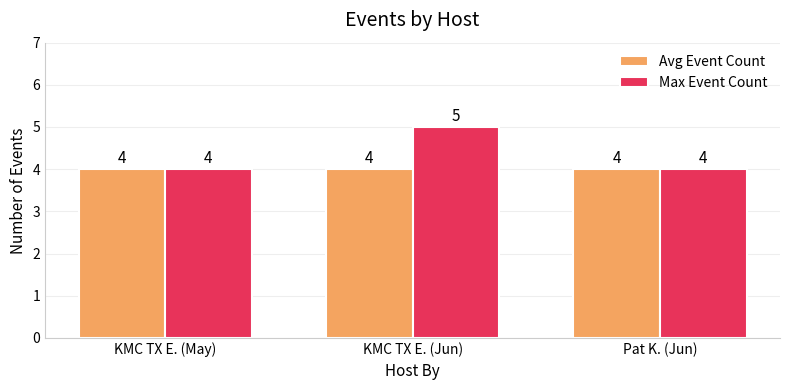

How many values in the Max Event Count series exceed 4?

1